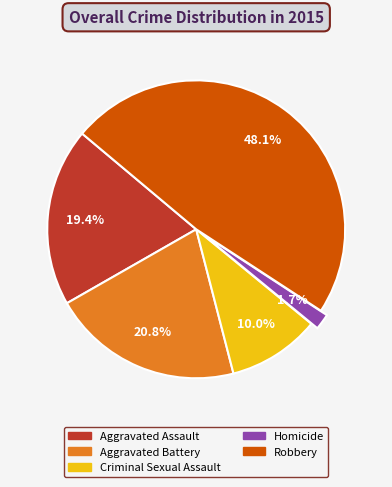

What is the largest slice in the pie chart?

Robbery